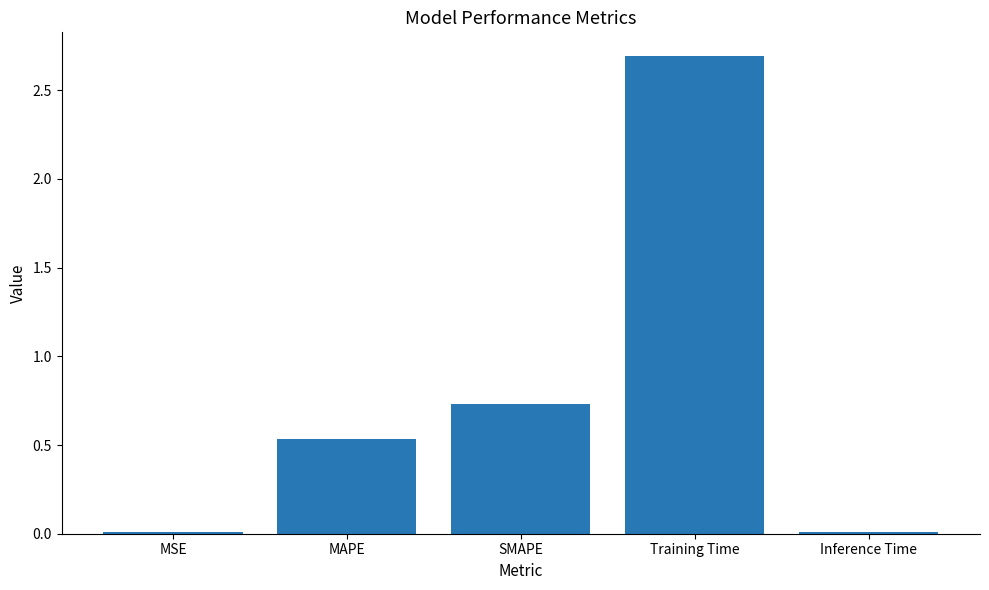

The value at MSE is 0.0. True or false?

True